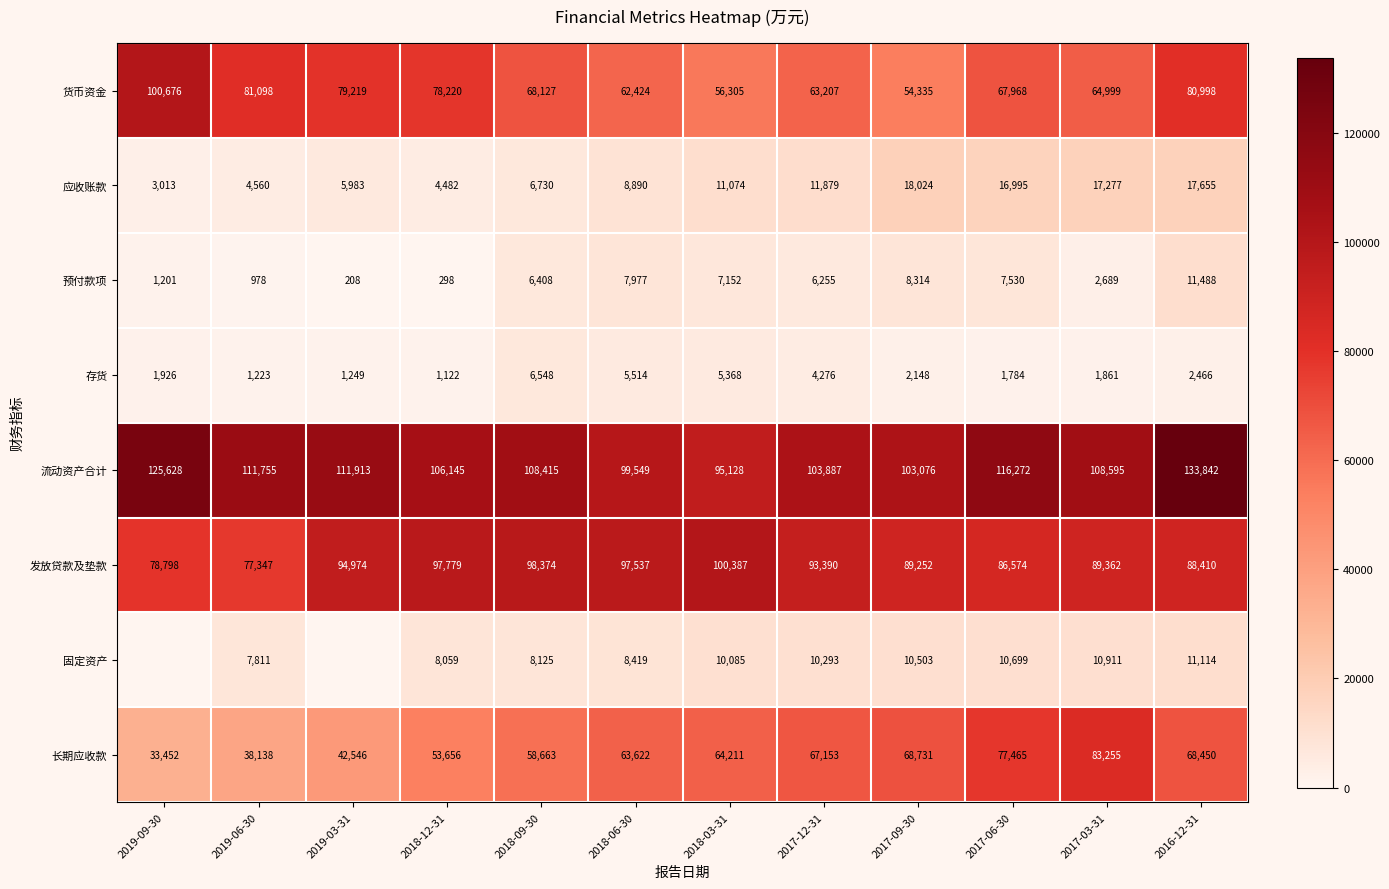

What is the total value across all series at 2019-06-30?

322910